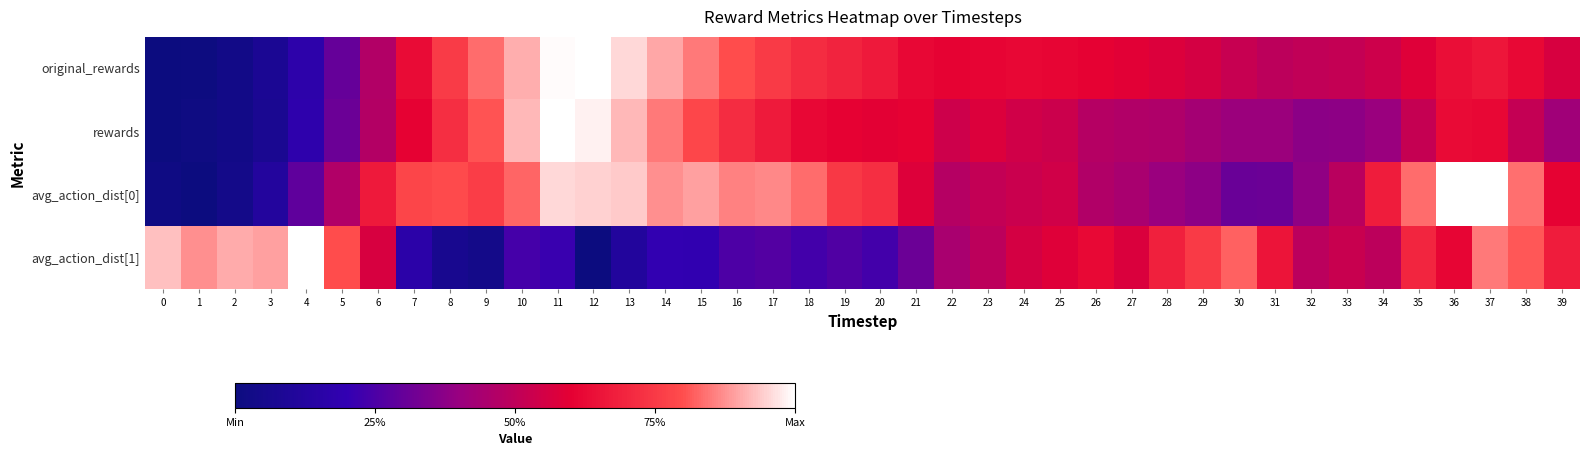

Between 6 and 10, which is larger?

10